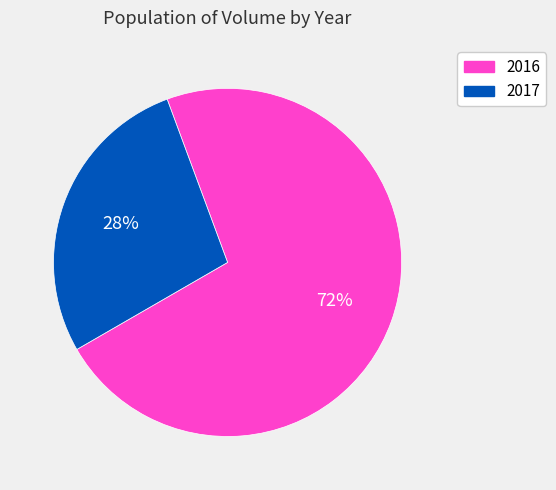

How many segments does this pie chart have?

2